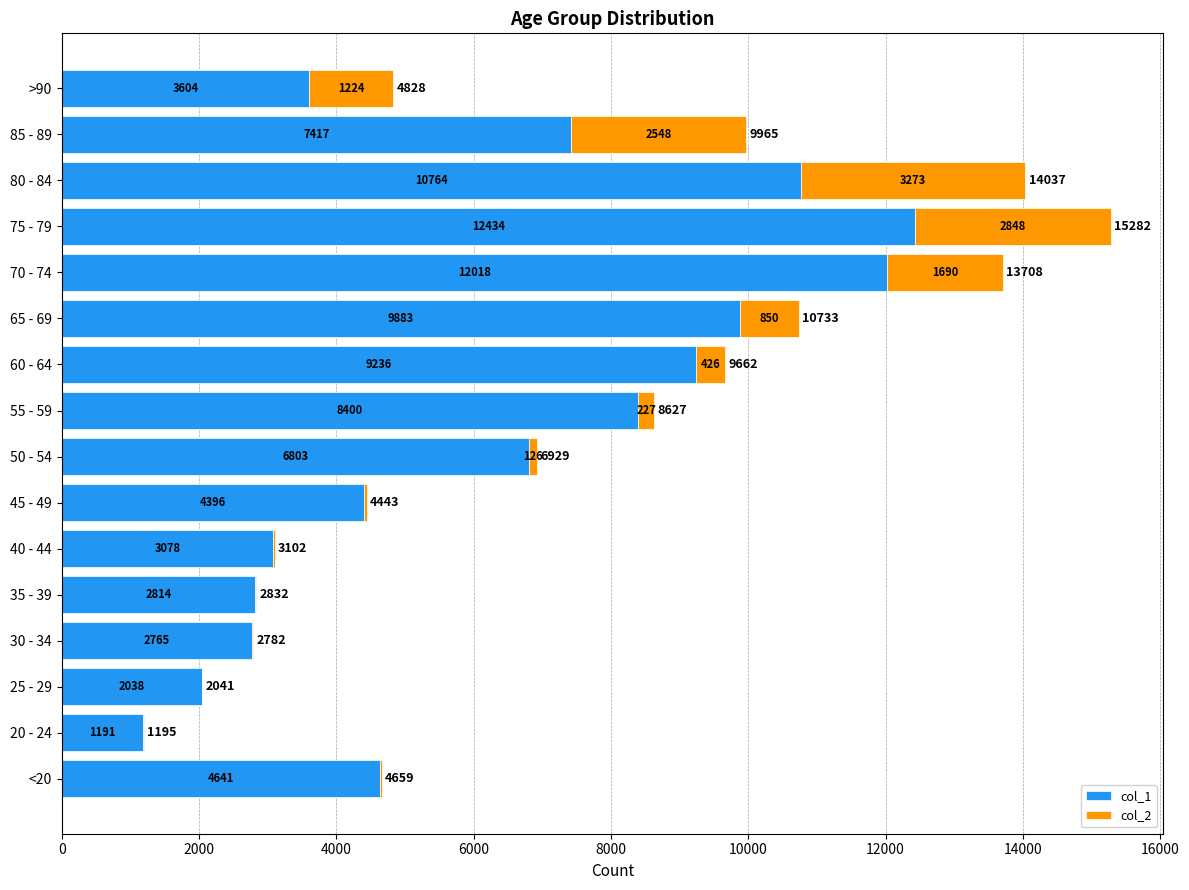

What is the highest value of the col_1 series?

12434